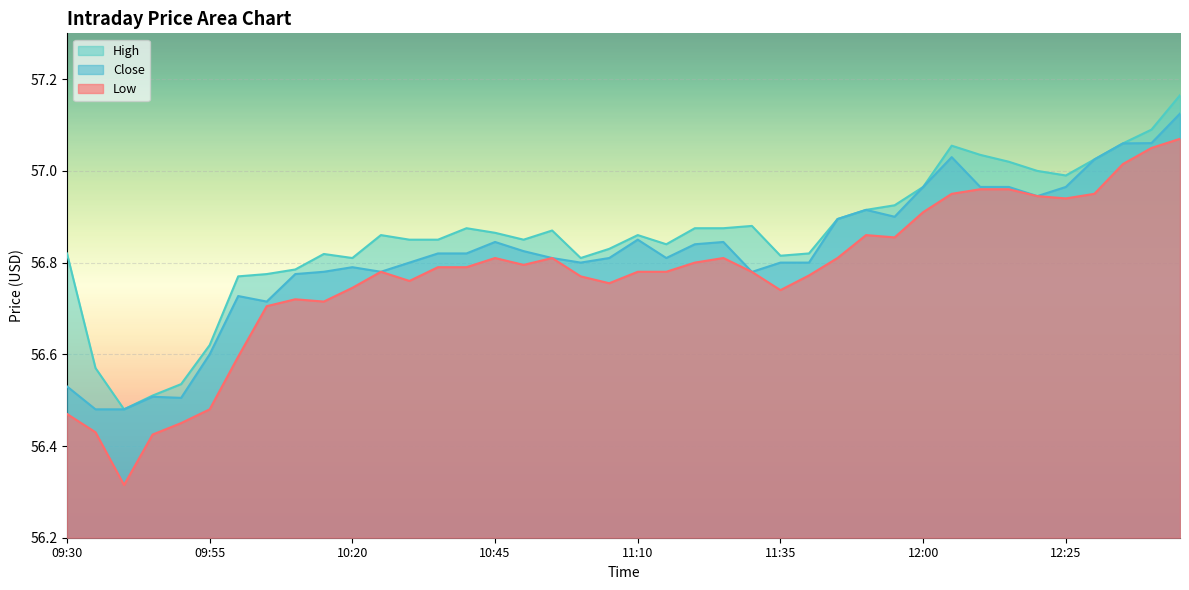

True or false: Close has a value of 17.4 at 10:20.

False